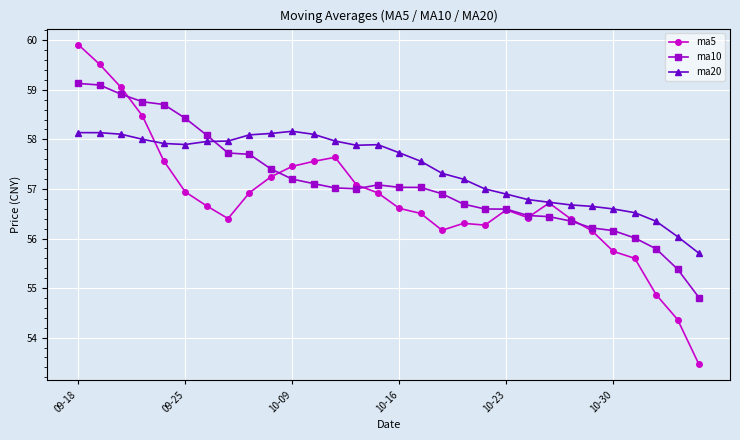

How many intersections are there between ma10 and ma20?

1